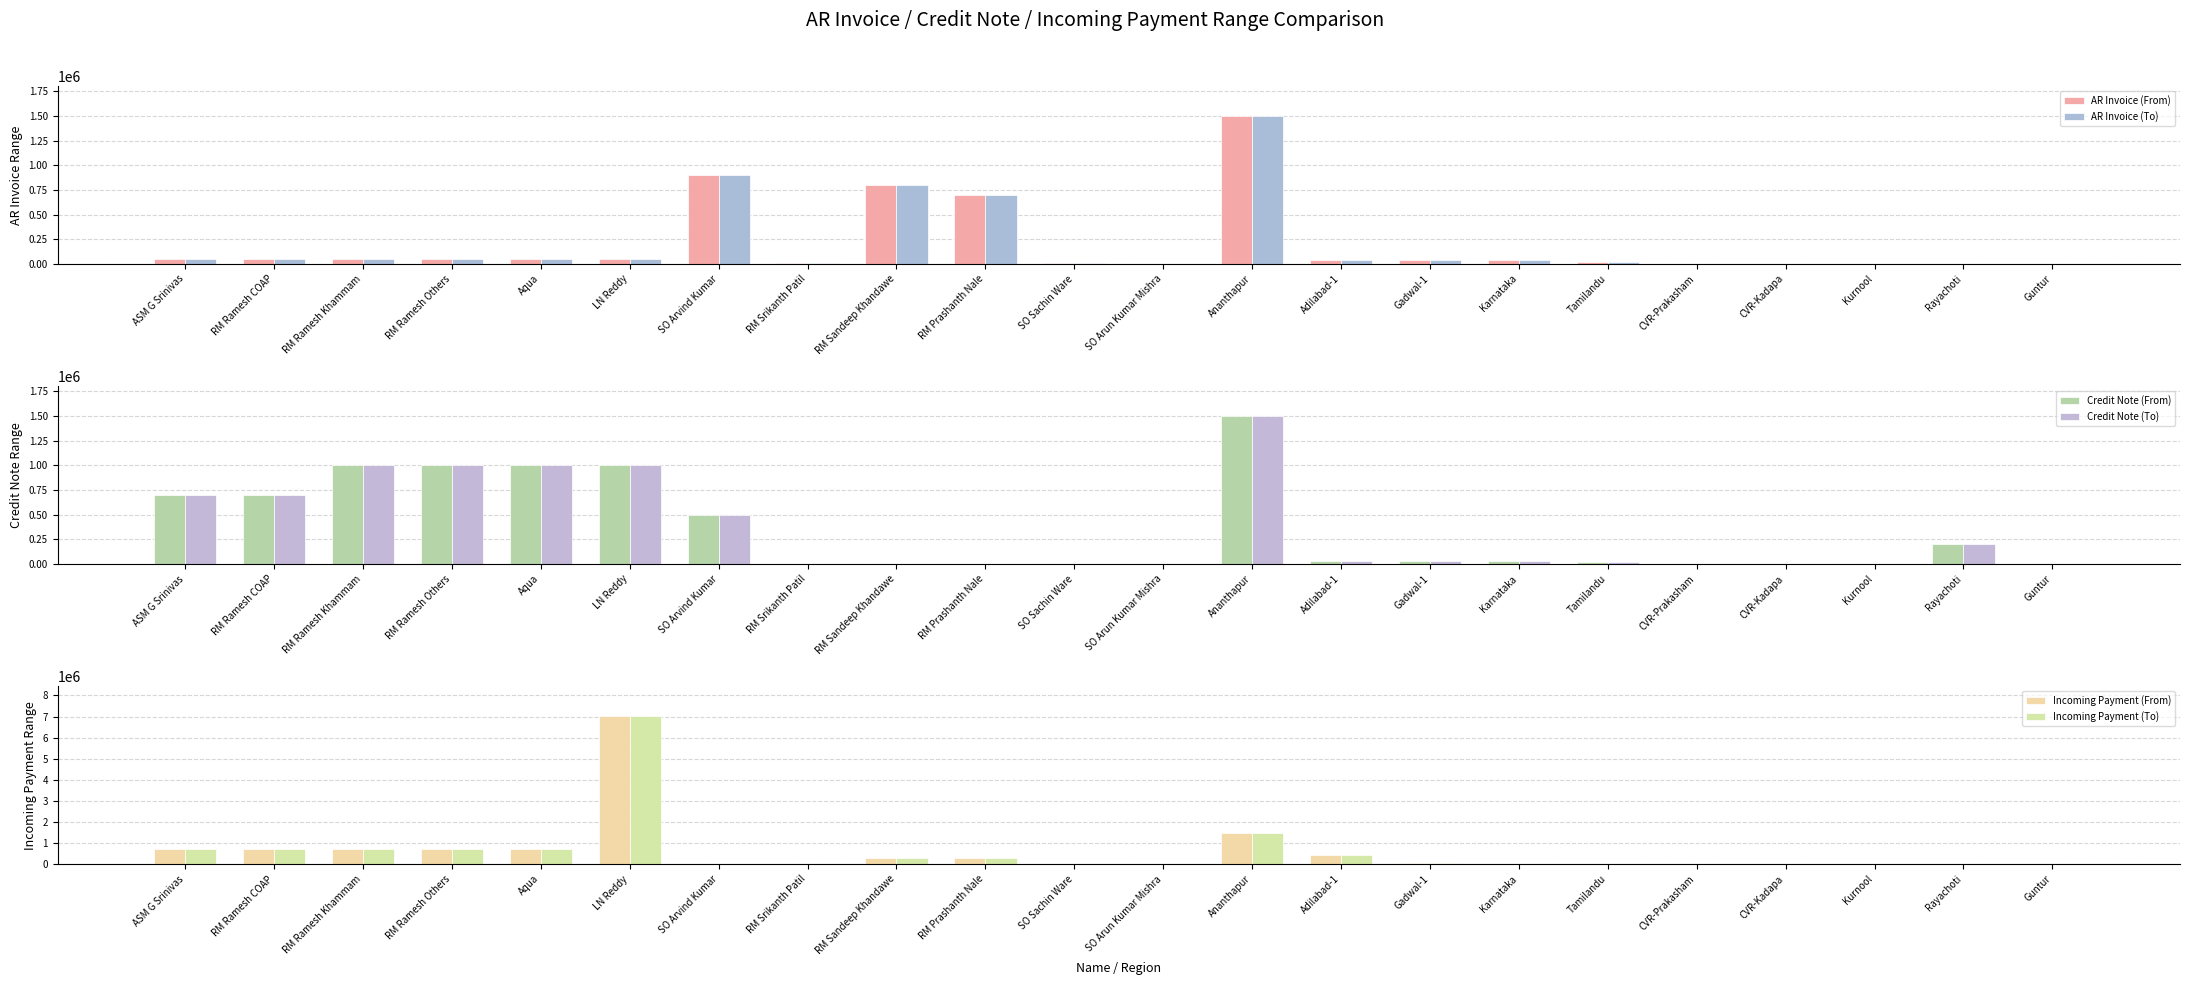

At which category does the chart reach its minimum across all series?

Rayachoti